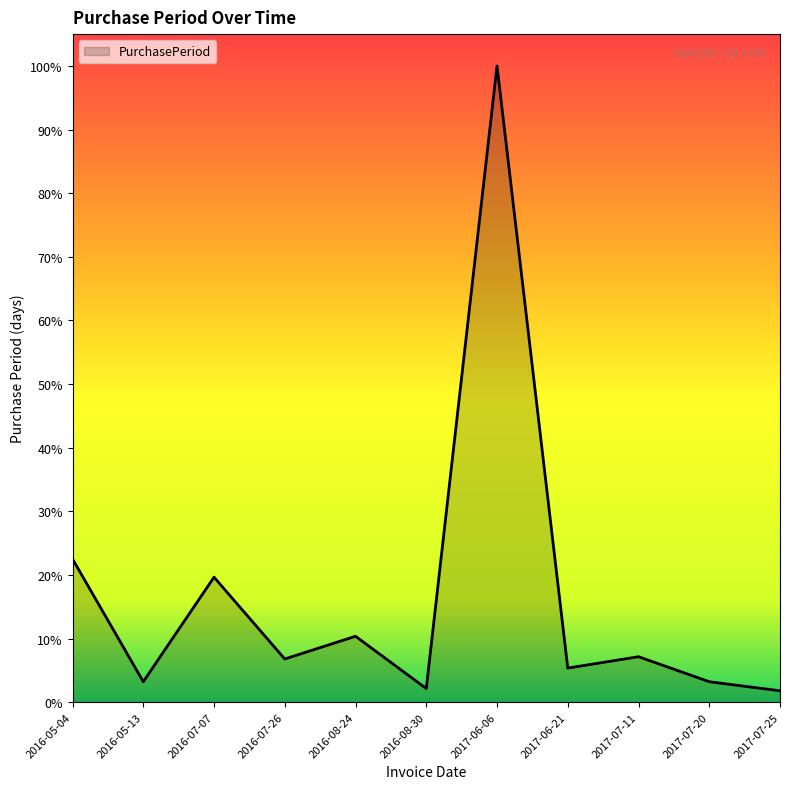

What position from the left is 2016-08-24?

5